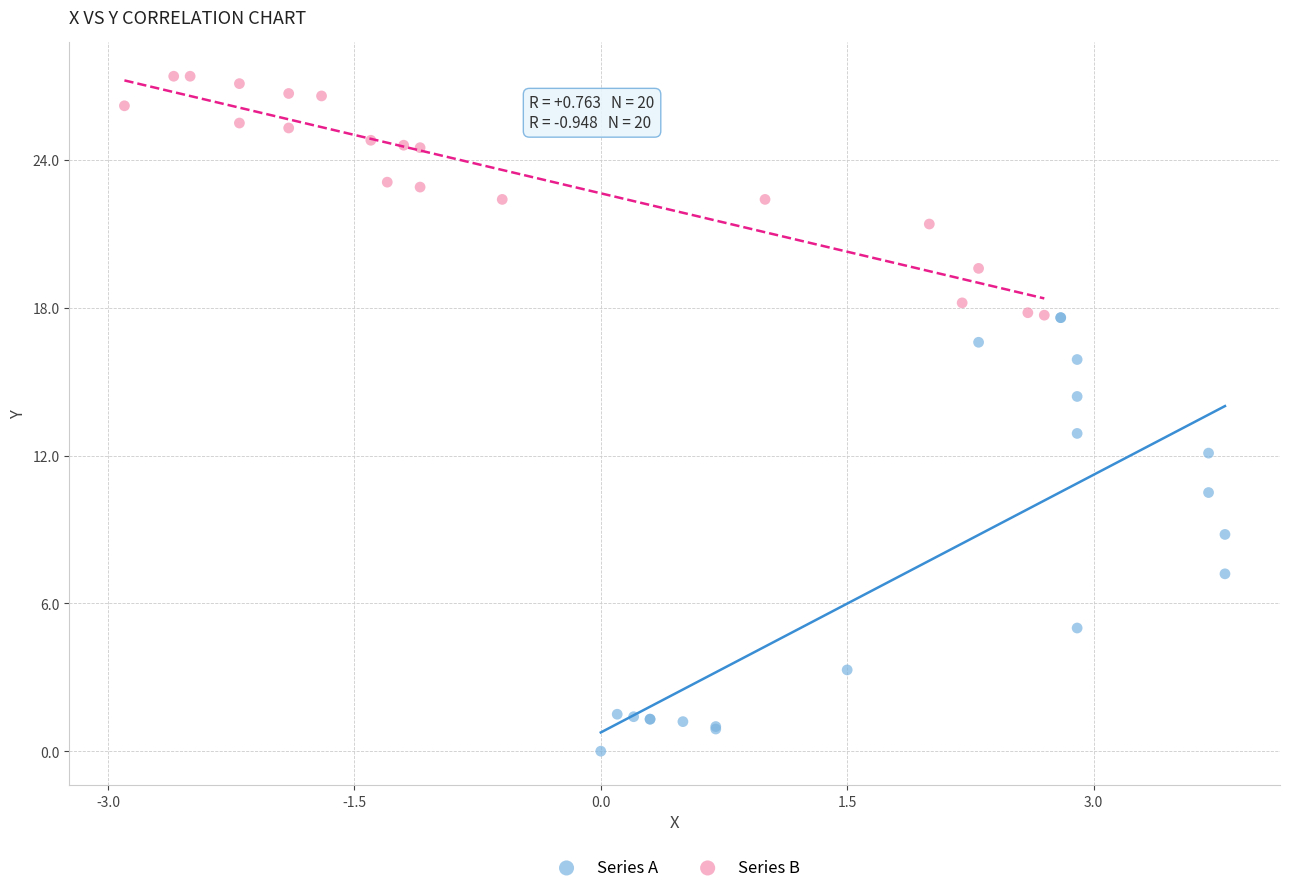

What are all the series names shown in the legend?

Series A, Series B